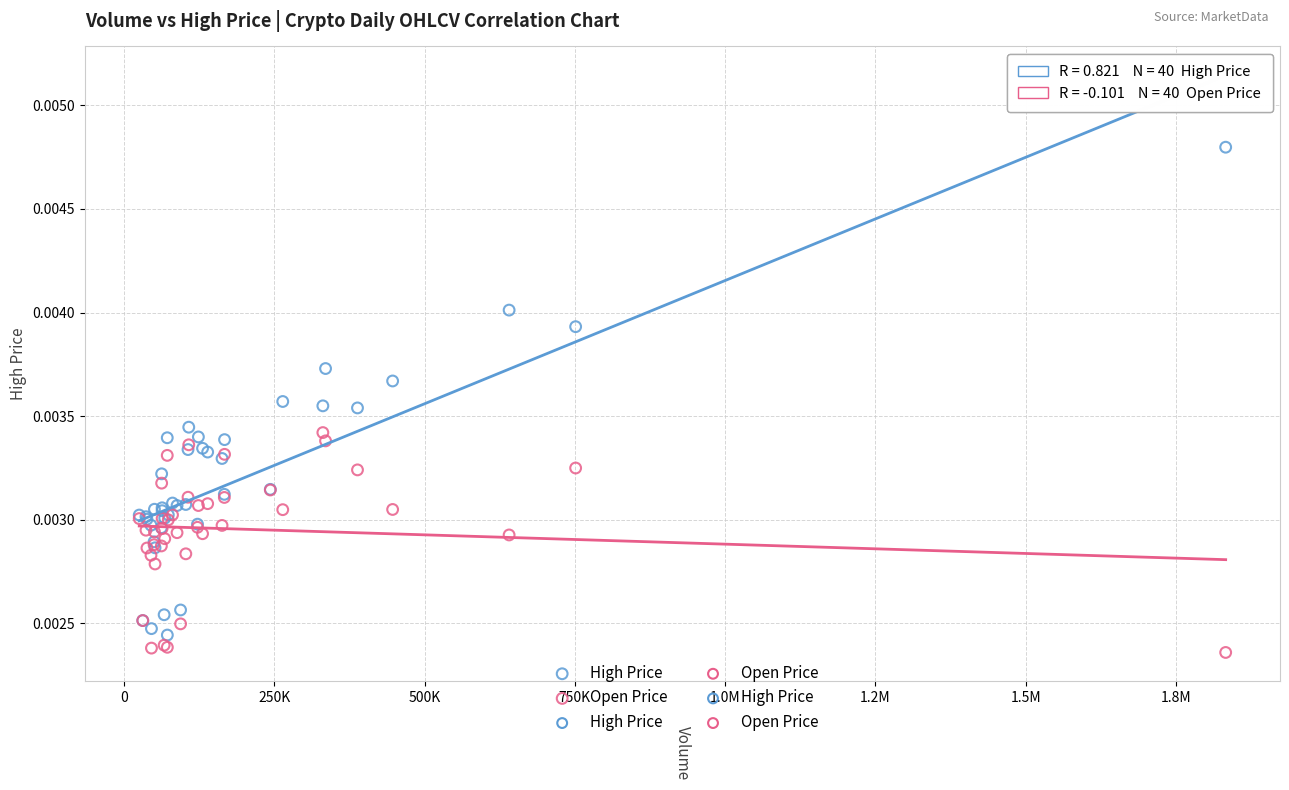

Which series has the largest Y range (max minus min)?

High Price